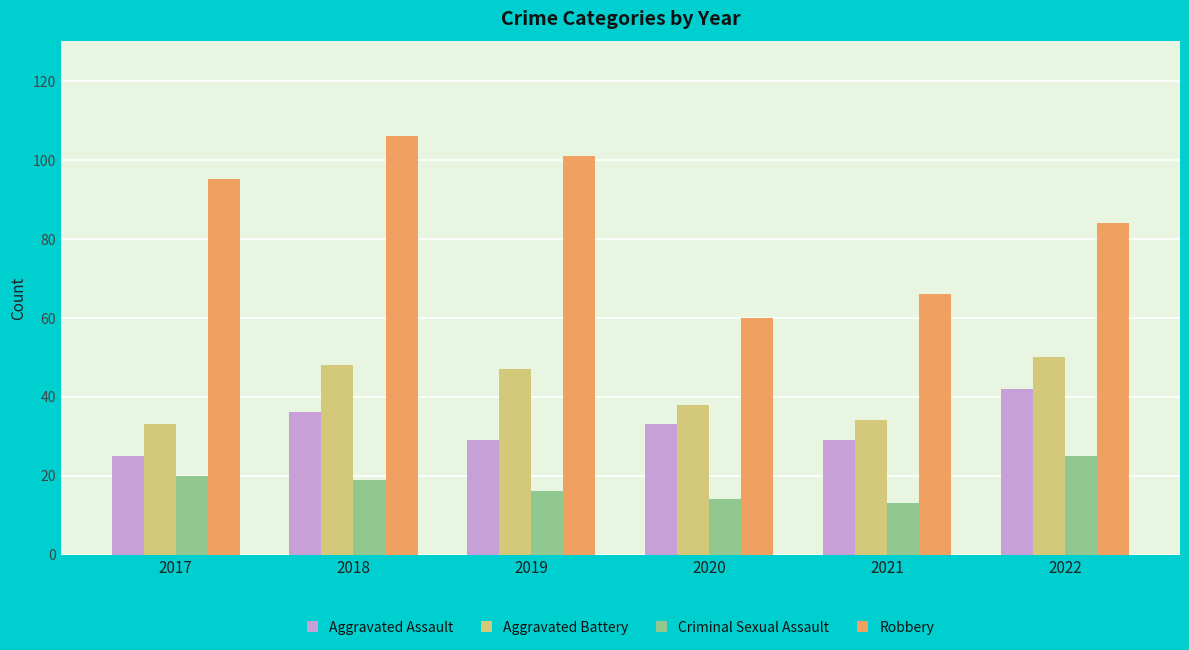

Reading left to right, list all the values displayed in this chart.

Aggravated Assault: 25	36	29	33	29	42
Aggravated Battery: 33	48	47	38	34	50
Criminal Sexual Assault: 20	19	16	14	13	25
Robbery: 95	106	101	60	66	84